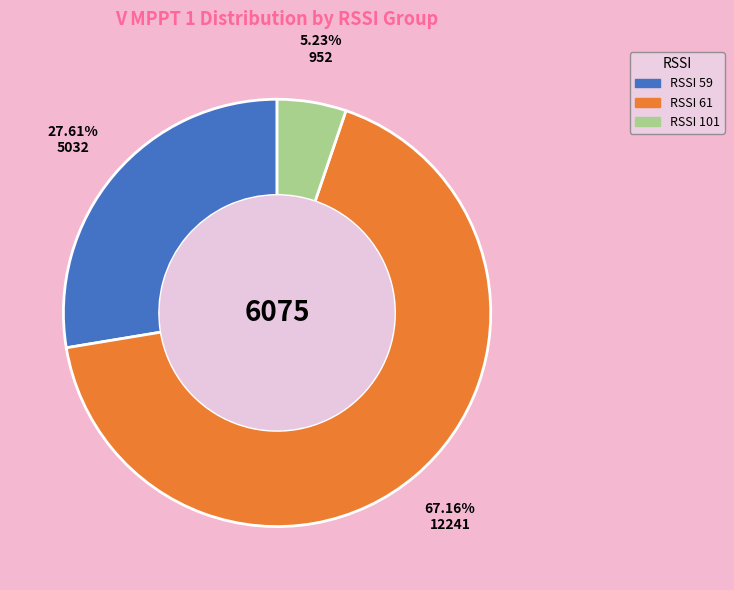

Between RSSI 61 and RSSI 59, which is larger?

RSSI 61